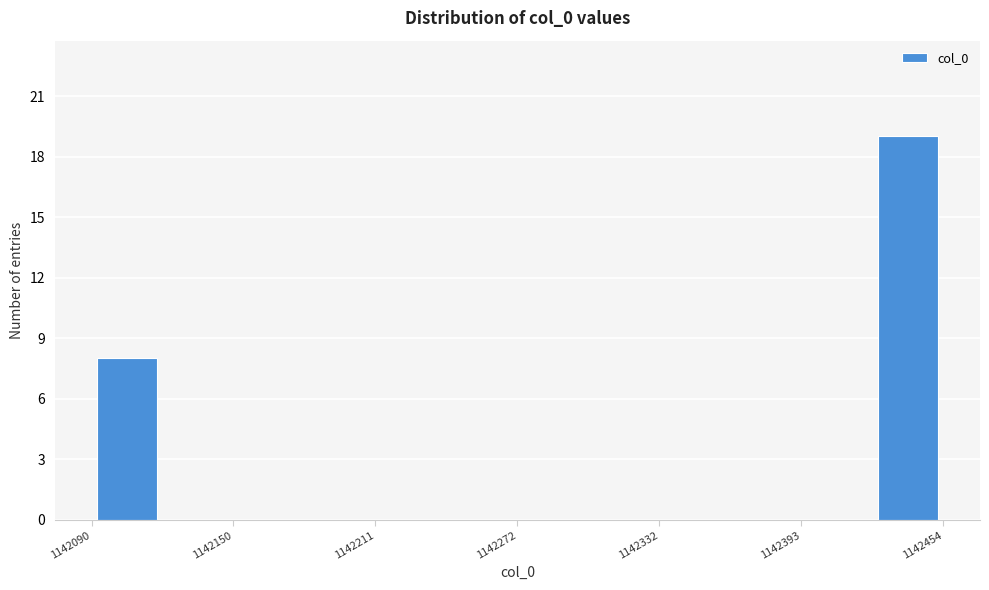

Read against the x-axis, roughly where is the centre of the tallest bar?

1142440